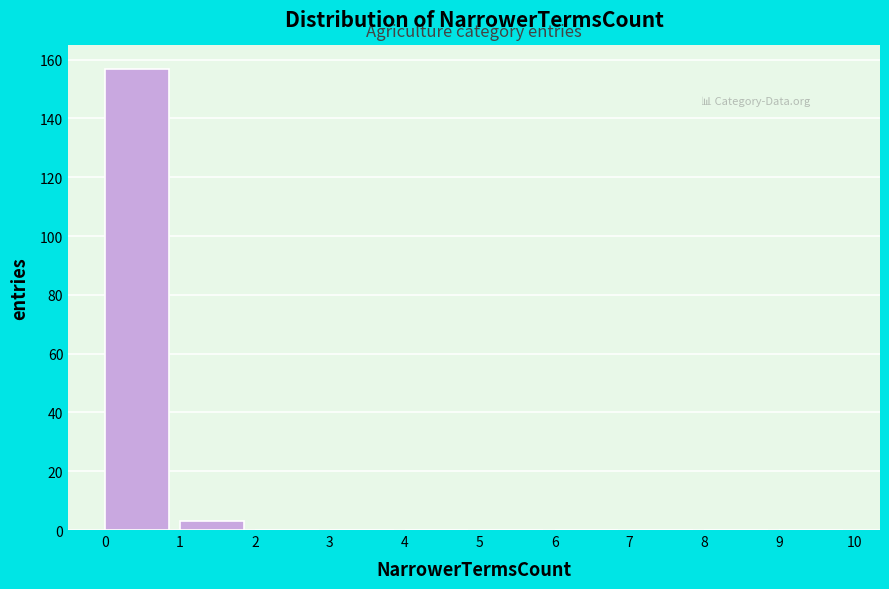

Which range on the x-axis has the tallest bar?

0 to 1